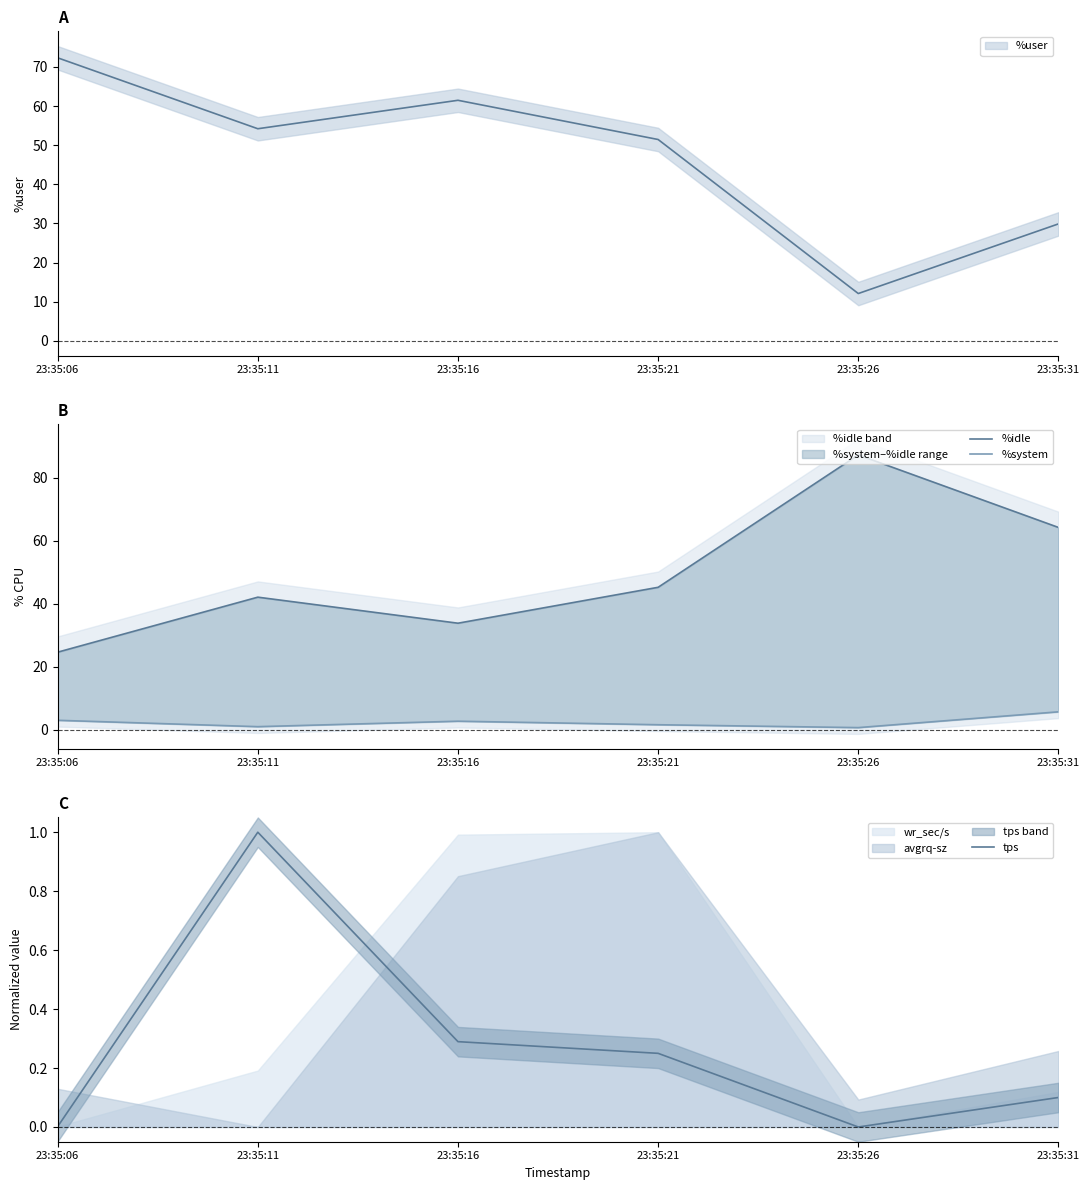

In %idle, how many points are higher than both neighbors (excluding endpoints)?

2